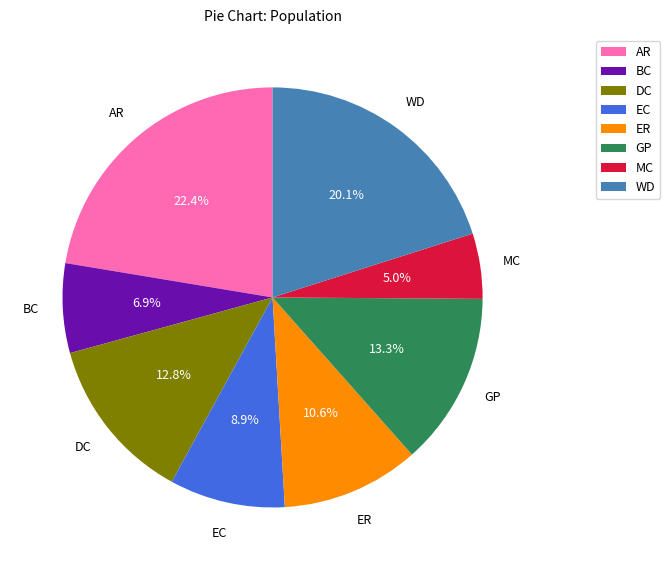

Approximately how many times larger is the value at WD compared to MC?

4.0